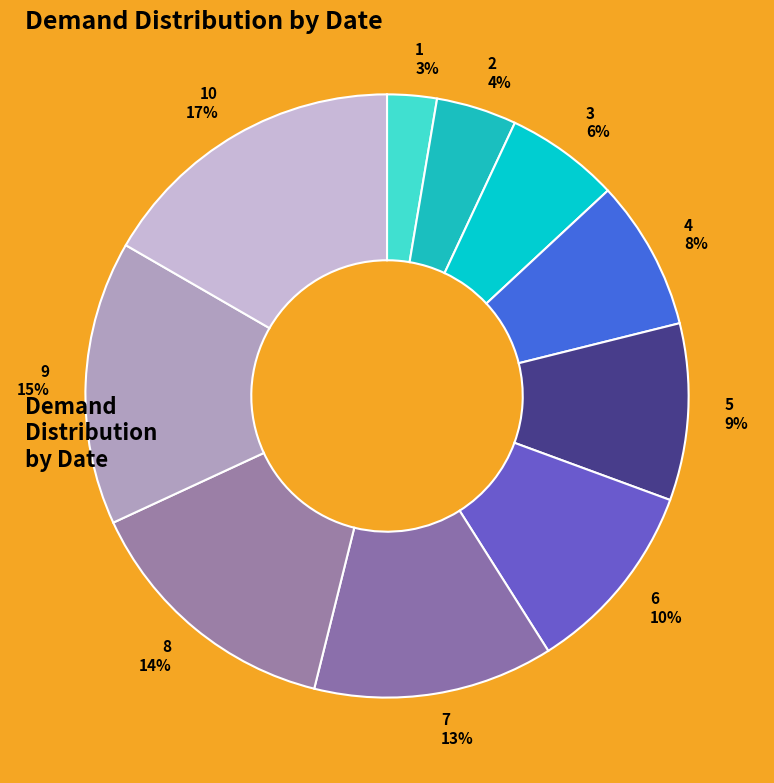

To the nearest percent, what is the difference between the 9 and 4 slice percentages?

7%